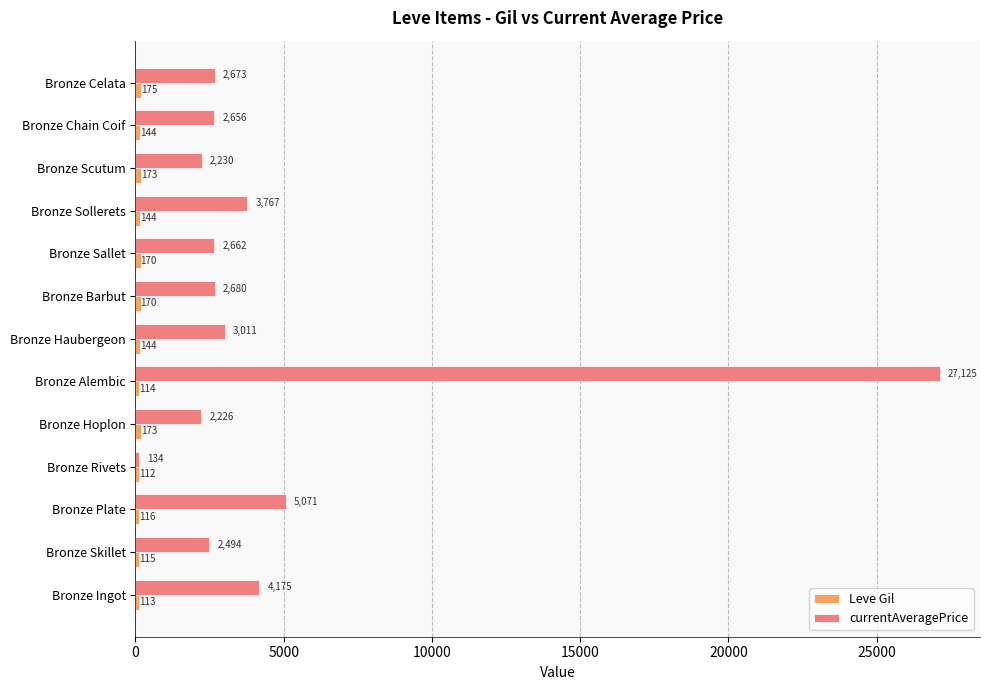

What is the average value of the currentAveragePrice series?

4684.9